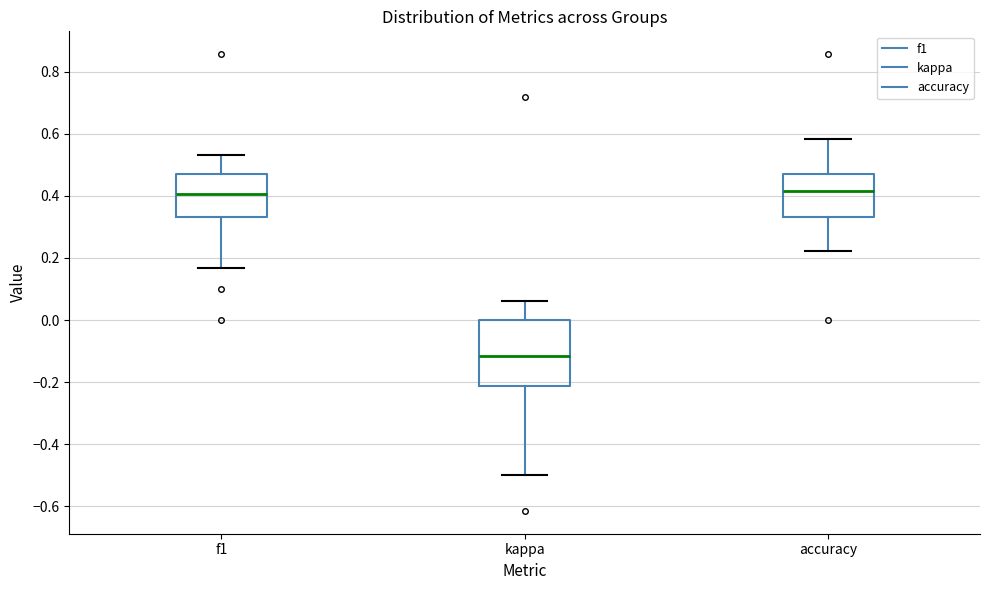

Reading left to right, transcribe this box plot: for each box, give where its median line is, the range the box spans, and where its two whiskers end, as read against the y-axis. The values are not printed on the chart, so give them approximately, as read against the axis.

f1: median 0.40, box 0.34 to 0.46, whiskers 0.16 to 0.54
kappa: median -0.12, box -0.22 to 0.00, whiskers -0.50 to 0.06
accuracy: median 0.42, box 0.34 to 0.48, whiskers 0.22 to 0.58